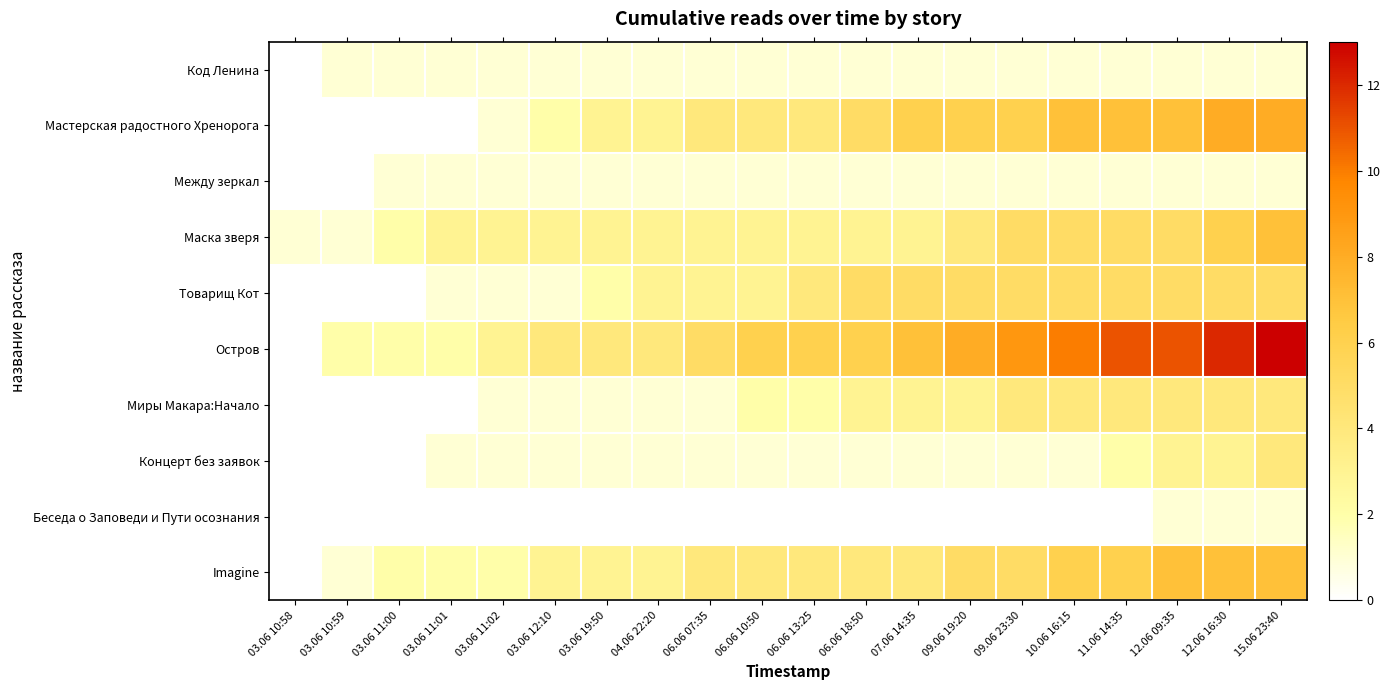

Reading right to left, list all the values displayed in this chart.

Код Ленина: 15.06 23:40=1	12.06 16:30=1	12.06 09:35=1	11.06 14:35=1	10.06 16:15=1	09.06 23:30=1	09.06 19:20=1	07.06 14:35=1	06.06 18:50=1	06.06 13:25=1	06.06 10:50=1	06.06 07:35=1	04.06 22:20=1	03.06 19:50=1	03.06 12:10=1	03.06 11:02=1	03.06 11:01=1	03.06 11:00=1	03.06 10:59=1	03.06 10:58=0
Мастерская радостного Хренорога: 15.06 23:40=8	12.06 16:30=8	12.06 09:35=7	11.06 14:35=7	10.06 16:15=7	09.06 23:30=6	09.06 19:20=6	07.06 14:35=6	06.06 18:50=5	06.06 13:25=4	06.06 10:50=4	06.06 07:35=4	04.06 22:20=3	03.06 19:50=3	03.06 12:10=2	03.06 11:02=1	03.06 11:01=0	03.06 11:00=0	03.06 10:59=0	03.06 10:58=0
Между зеркал: 15.06 23:40=1	12.06 16:30=1	12.06 09:35=1	11.06 14:35=1	10.06 16:15=1	09.06 23:30=1	09.06 19:20=1	07.06 14:35=1	06.06 18:50=1	06.06 13:25=1	06.06 10:50=1	06.06 07:35=1	04.06 22:20=1	03.06 19:50=1	03.06 12:10=1	03.06 11:02=1	03.06 11:01=1	03.06 11:00=1	03.06 10:59=0	03.06 10:58=0
Маска зверя: 15.06 23:40=7	12.06 16:30=6	12.06 09:35=5	11.06 14:35=5	10.06 16:15=5	09.06 23:30=5	09.06 19:20=4	07.06 14:35=3	06.06 18:50=3	06.06 13:25=3	06.06 10:50=3	06.06 07:35=3	04.06 22:20=3	03.06 19:50=3	03.06 12:10=3	03.06 11:02=3	03.06 11:01=3	03.06 11:00=2	03.06 10:59=1	03.06 10:58=1
Товарищ Кот: 15.06 23:40=5	12.06 16:30=5	12.06 09:35=5	11.06 14:35=5	10.06 16:15=5	09.06 23:30=5	09.06 19:20=5	07.06 14:35=5	06.06 18:50=5	06.06 13:25=4	06.06 10:50=3	06.06 07:35=3	04.06 22:20=3	03.06 19:50=2	03.06 12:10=1	03.06 11:02=1	03.06 11:01=1	03.06 11:00=0	03.06 10:59=0	03.06 10:58=0
Остров: 15.06 23:40=13	12.06 16:30=12	12.06 09:35=11	11.06 14:35=11	10.06 16:15=10	09.06 23:30=9	09.06 19:20=8	07.06 14:35=7	06.06 18:50=6	06.06 13:25=6	06.06 10:50=6	06.06 07:35=5	04.06 22:20=4	03.06 19:50=4	03.06 12:10=4	03.06 11:02=3	03.06 11:01=2	03.06 11:00=2	03.06 10:59=2	03.06 10:58=0
Миры Макара:Начало: 15.06 23:40=4	12.06 16:30=4	12.06 09:35=4	11.06 14:35=4	10.06 16:15=4	09.06 23:30=4	09.06 19:20=3	07.06 14:35=3	06.06 18:50=3	06.06 13:25=2	06.06 10:50=2	06.06 07:35=1	04.06 22:20=1	03.06 19:50=1	03.06 12:10=1	03.06 11:02=1	03.06 11:01=0	03.06 11:00=0	03.06 10:59=0	03.06 10:58=0
Концерт без заявок: 15.06 23:40=4	12.06 16:30=3	12.06 09:35=3	11.06 14:35=2	10.06 16:15=1	09.06 23:30=1	09.06 19:20=1	07.06 14:35=1	06.06 18:50=1	06.06 13:25=1	06.06 10:50=1	06.06 07:35=1	04.06 22:20=1	03.06 19:50=1	03.06 12:10=1	03.06 11:02=1	03.06 11:01=1	03.06 11:00=0	03.06 10:59=0	03.06 10:58=0
Беседа о Заповеди и Пути осознания: 15.06 23:40=1	12.06 16:30=1	12.06 09:35=1	11.06 14:35=0	10.06 16:15=0	09.06 23:30=0	09.06 19:20=0	07.06 14:35=0	06.06 18:50=0	06.06 13:25=0	06.06 10:50=0	06.06 07:35=0	04.06 22:20=0	03.06 19:50=0	03.06 12:10=0	03.06 11:02=0	03.06 11:01=0	03.06 11:00=0	03.06 10:59=0	03.06 10:58=0
Imagine: 15.06 23:40=7	12.06 16:30=7	12.06 09:35=7	11.06 14:35=6	10.06 16:15=6	09.06 23:30=5	09.06 19:20=5	07.06 14:35=4	06.06 18:50=4	06.06 13:25=4	06.06 10:50=4	06.06 07:35=4	04.06 22:20=3	03.06 19:50=3	03.06 12:10=3	03.06 11:02=2	03.06 11:01=2	03.06 11:00=2	03.06 10:59=1	03.06 10:58=0